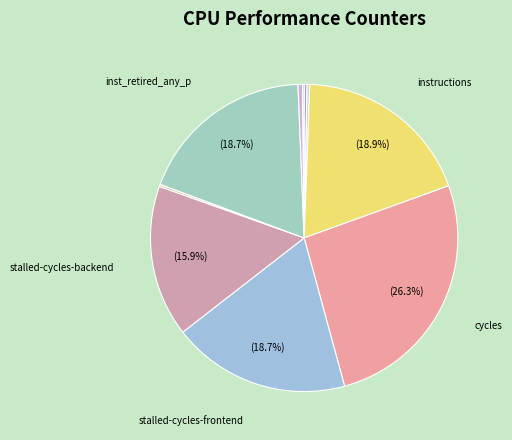

To the nearest percent, what is the difference between the largest and smallest slice percentages?

26%